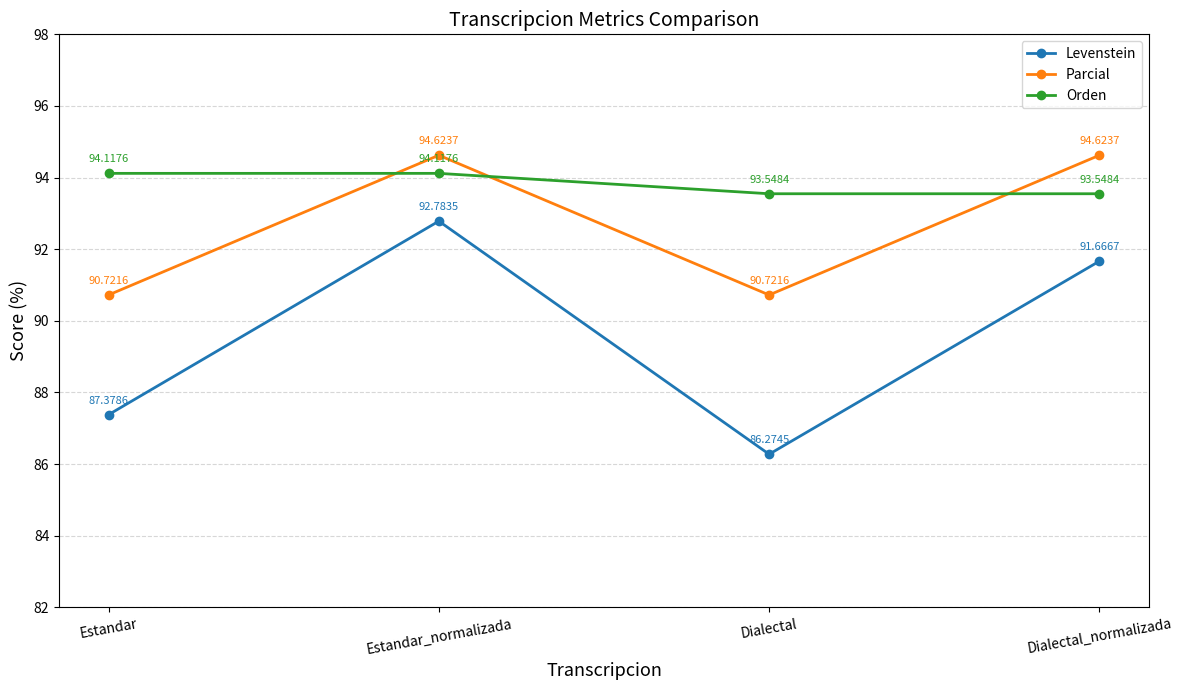

Is it true that Parcial equals 41.5 at Estandar?

False